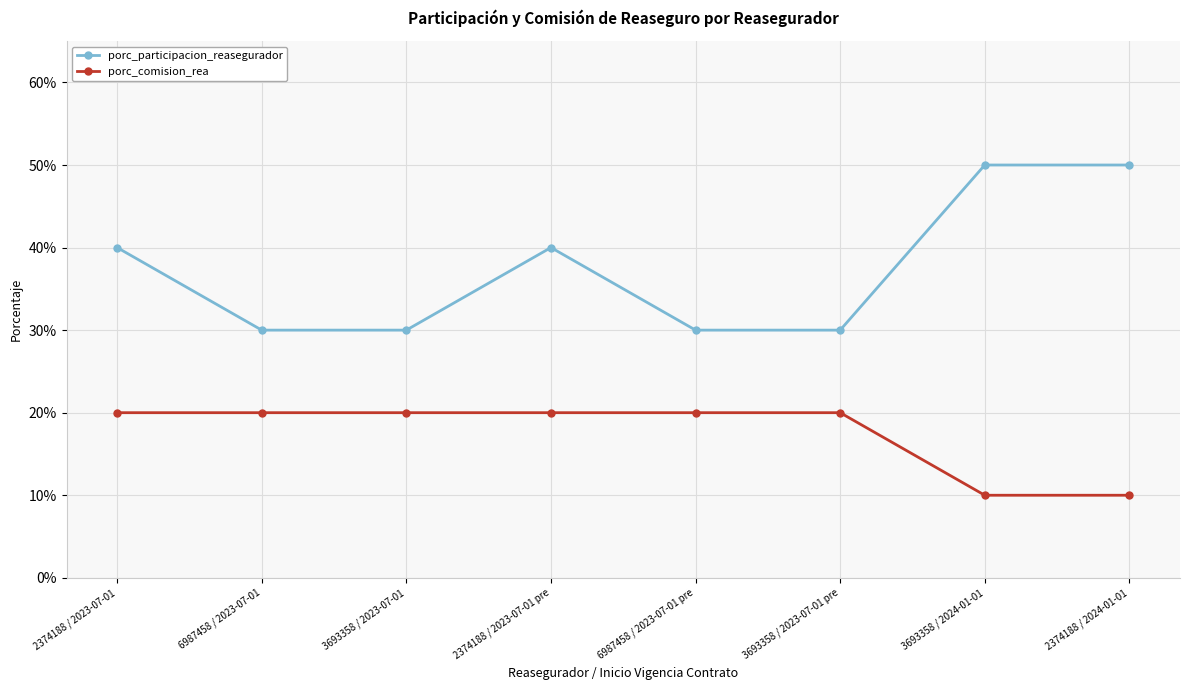

Count the porc_participacion_reasegurador values in the range 0 to 1.

8